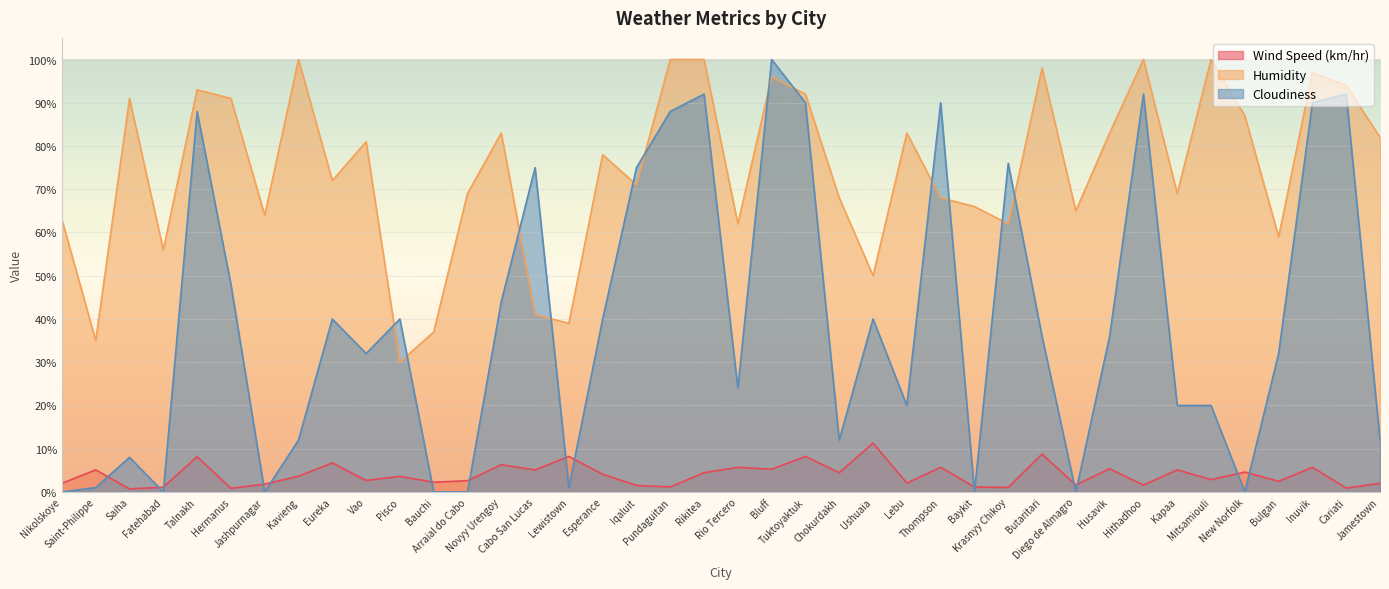

Where is Wind Speed (km/hr) nearest to the value 6?

Novyy Urengoy